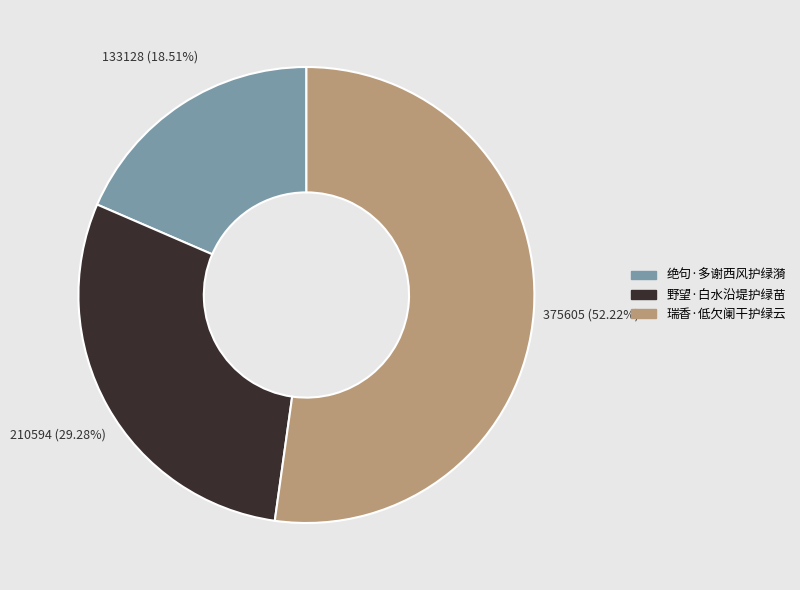

Between 野望·白水沿堤护绿苗 and 瑞香·低欠阑干护绿云, which is larger?

瑞香·低欠阑干护绿云